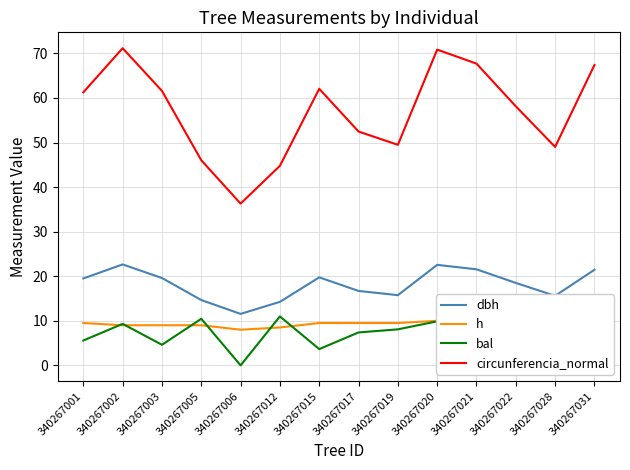

Count the number of data series in this chart.

4